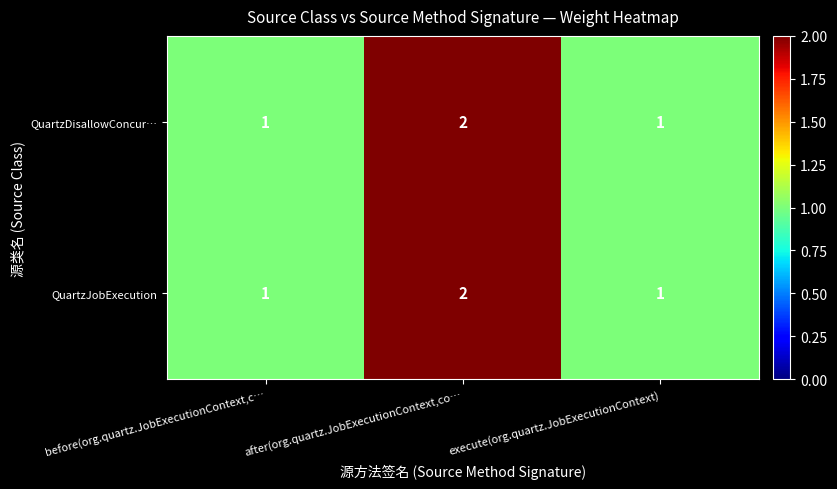

Is it true that QuartzJobExecution equals 2 at after(org.quartz.JobExecutionContext,co…?

True